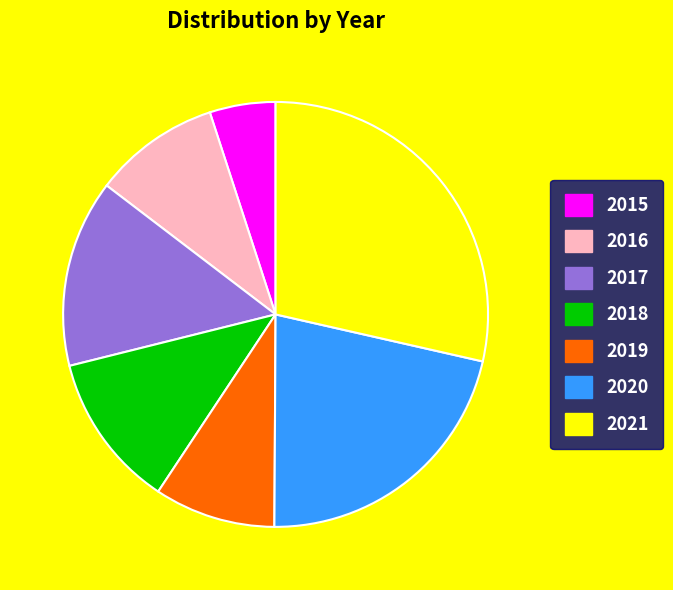

Count the number of slices in the pie.

7